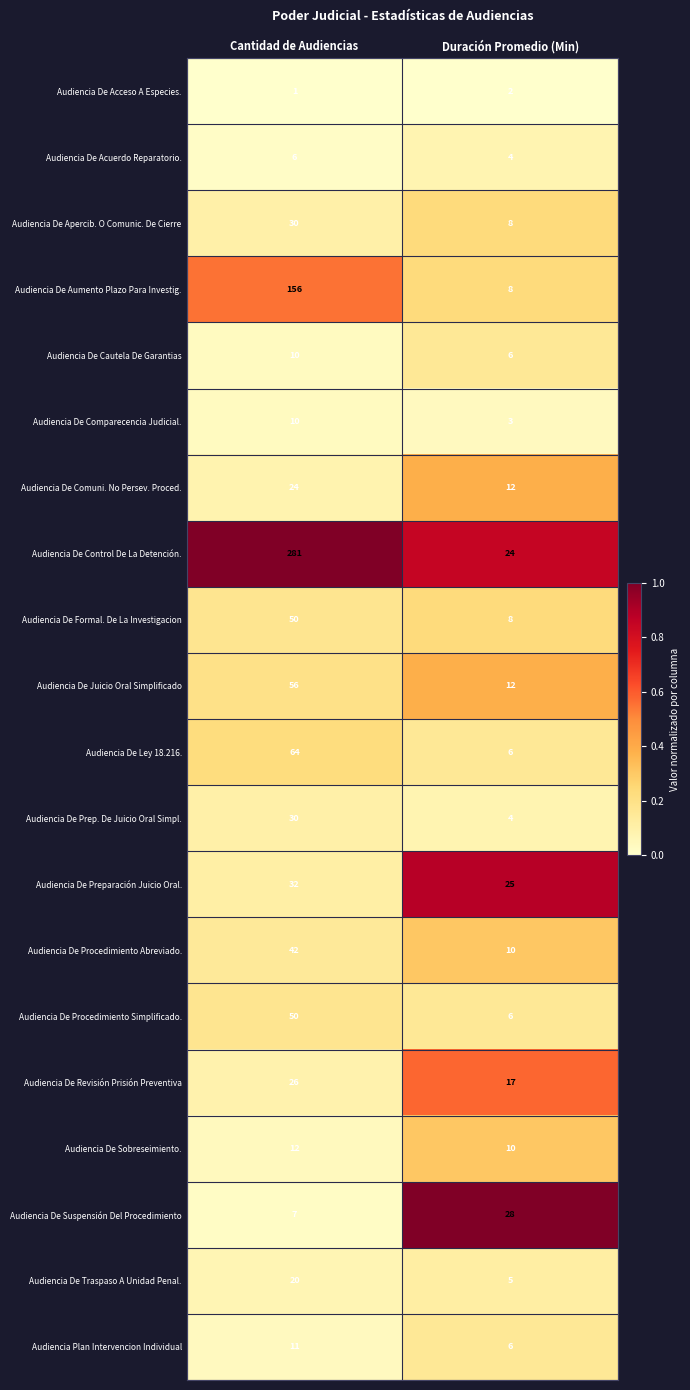

The value of Audiencia De Aumento Plazo Para Investig. at Duración Promedio (Min) is 8. True or false?

True